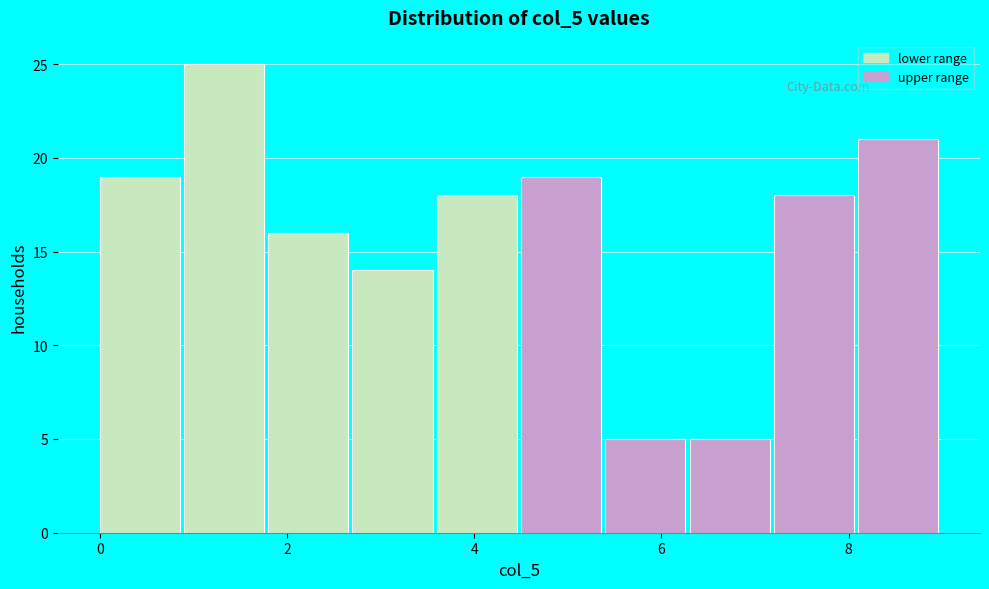

What is the height of the bar covering 4.5 to 5.4 on the x-axis? Neither the bar edges nor the heights are printed on the chart, so give them approximately, as read against the axes.

19